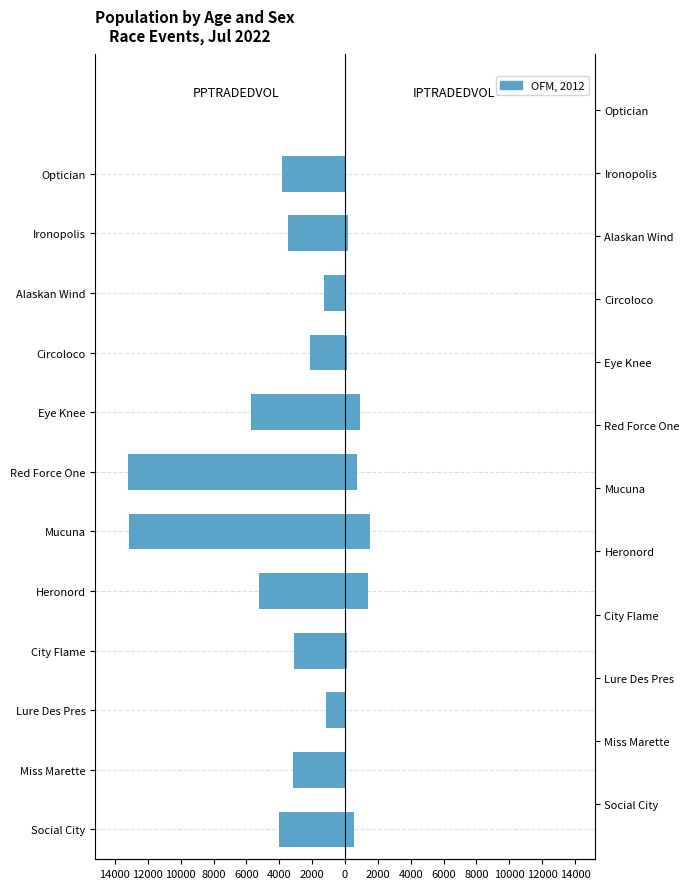

Between Heronord and Eye Knee, which series saw the biggest shift?

PPTRADEDVOL